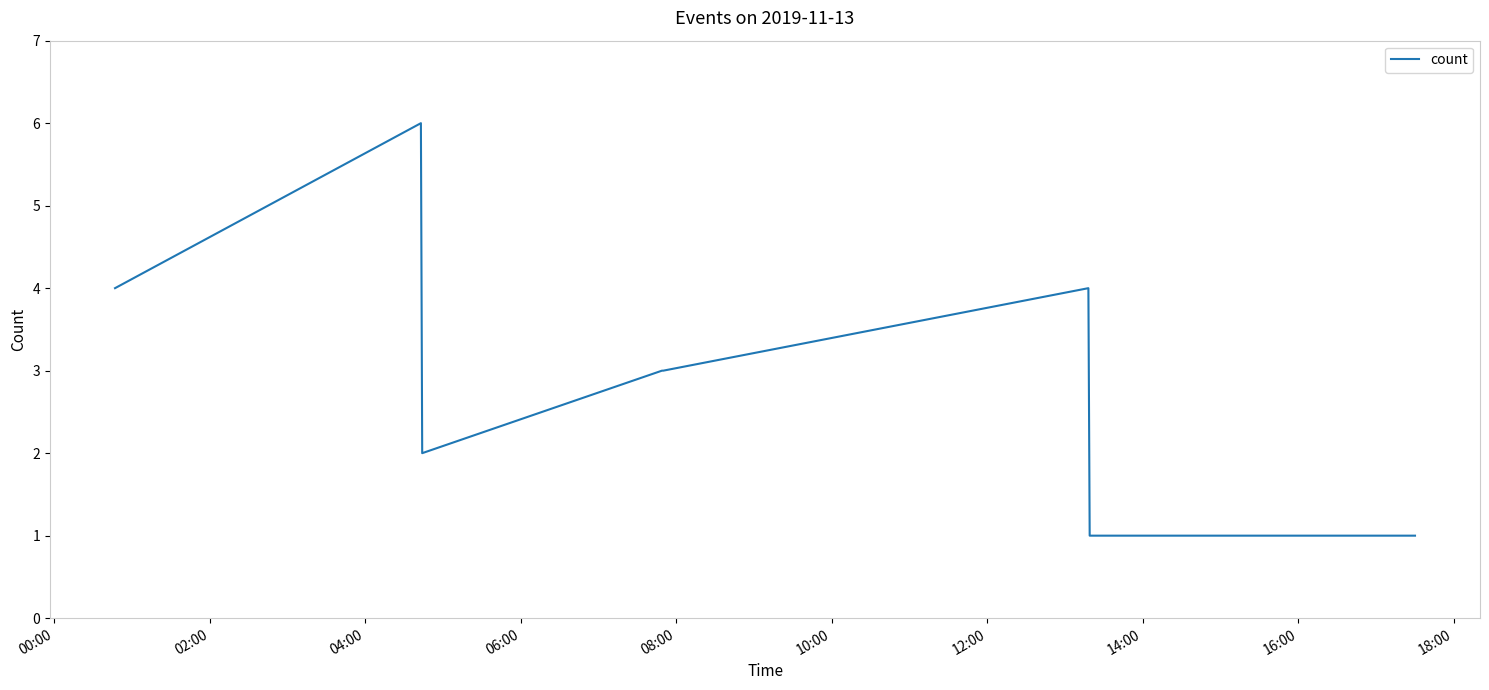

Count the number of categories in the chart.

9